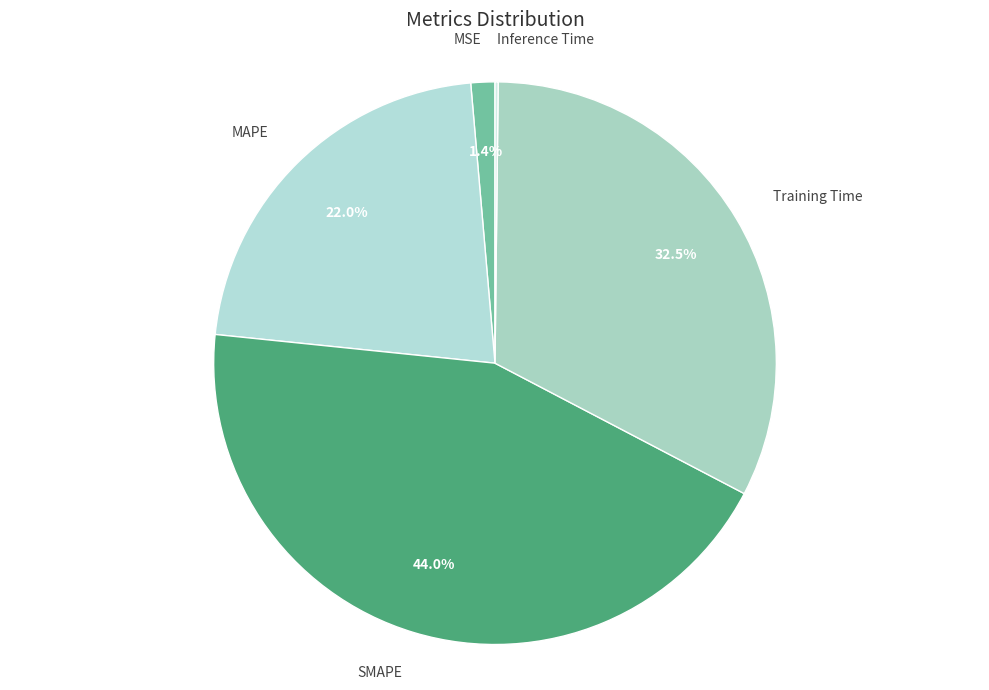

Does any single category account for the majority?

No